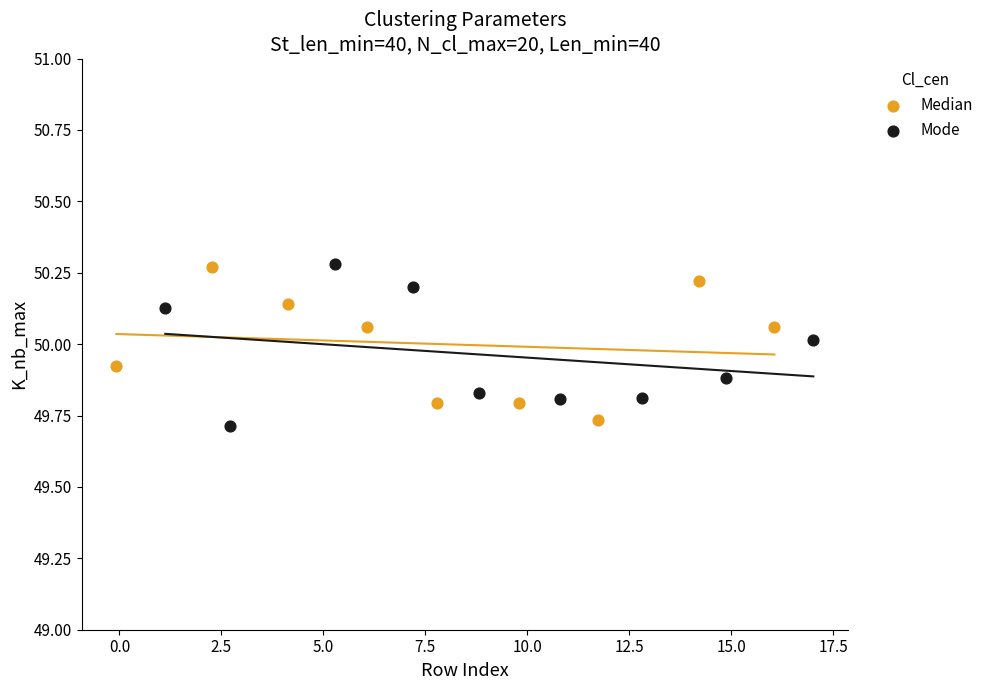

Which series has the largest Y range (max minus min)?

Mode